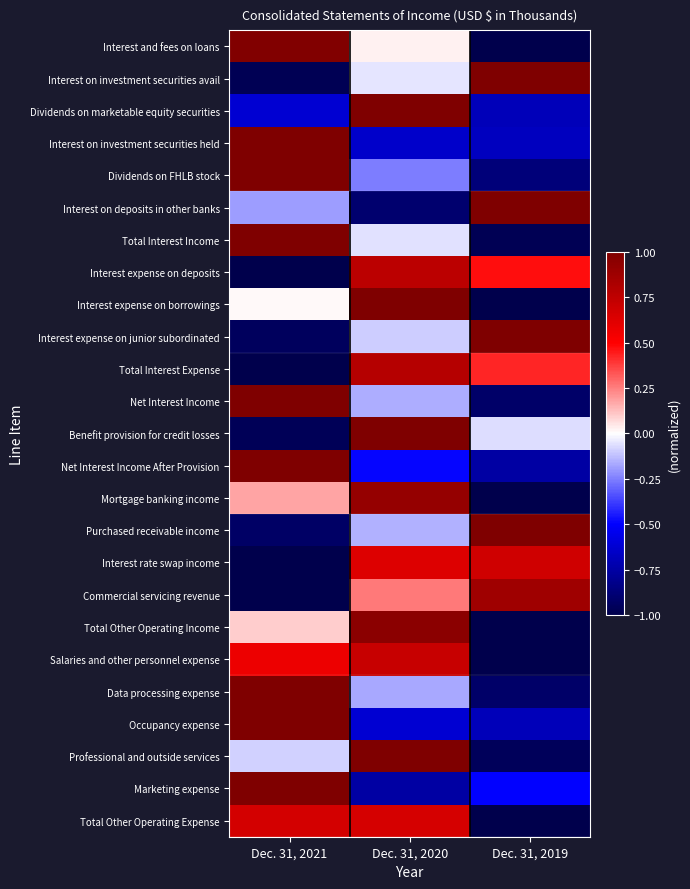

What is the spread (max minus min) of values at Dec. 31, 2019?

2.4